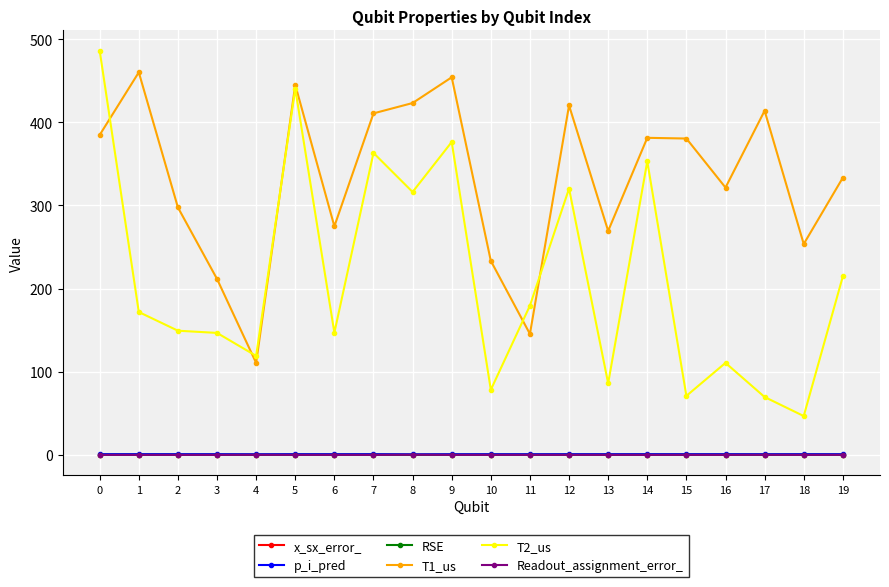

Between 17 and 19, which series saw the biggest shift?

T2_us